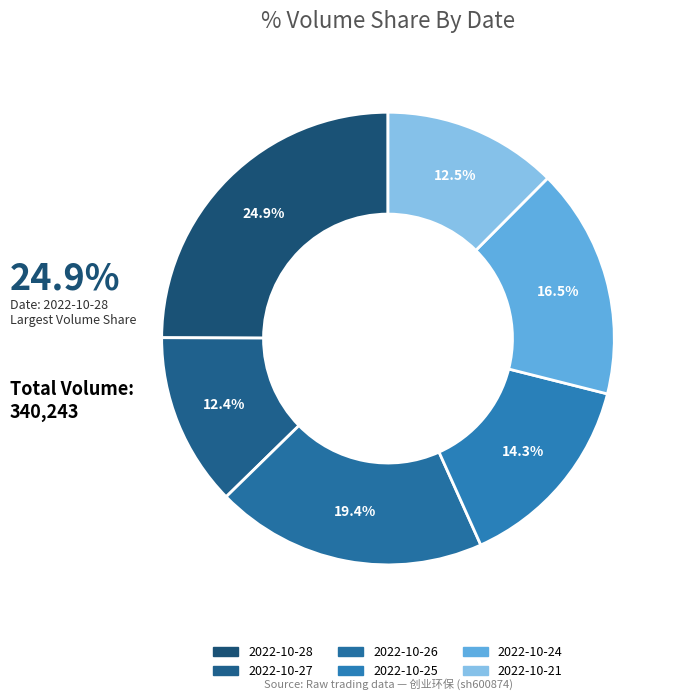

What is the ratio of the value at 2022-10-21 to the value at 2022-10-25?

0.9